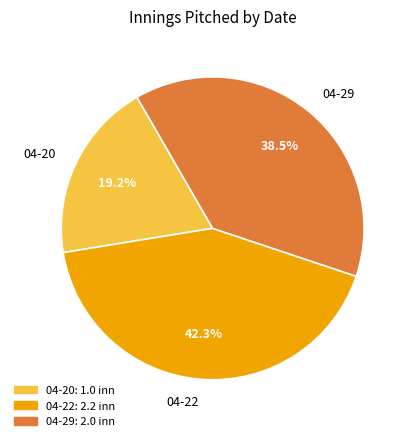

Rank the categories by value from lowest to highest.

04-20, 04-29, 04-22